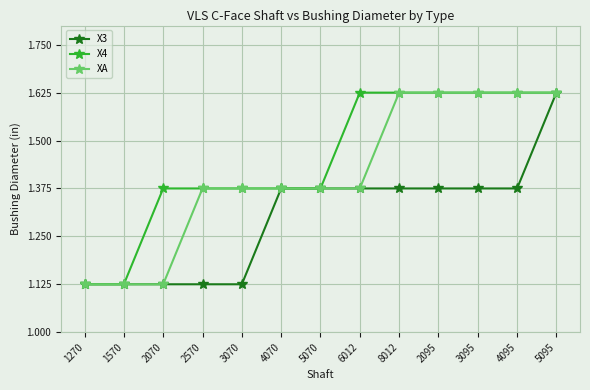

Count the X3 values in the range 1 to 2.

13